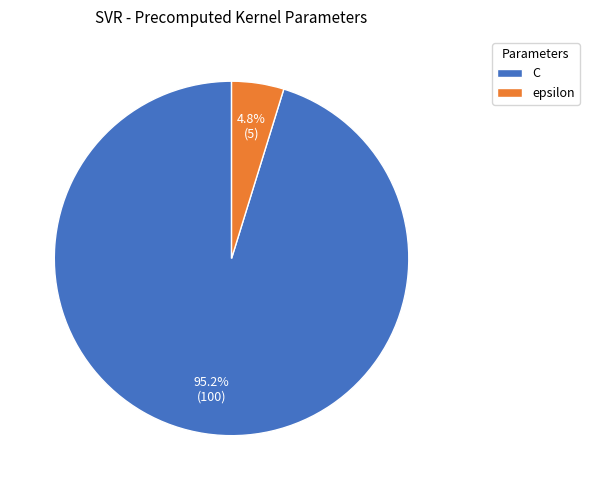

Rank the categories by value from lowest to highest.

epsilon, C